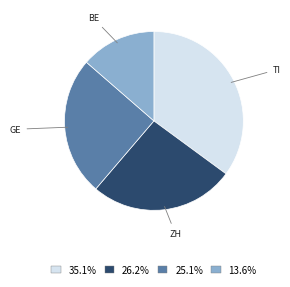

Does any single category account for the majority?

No